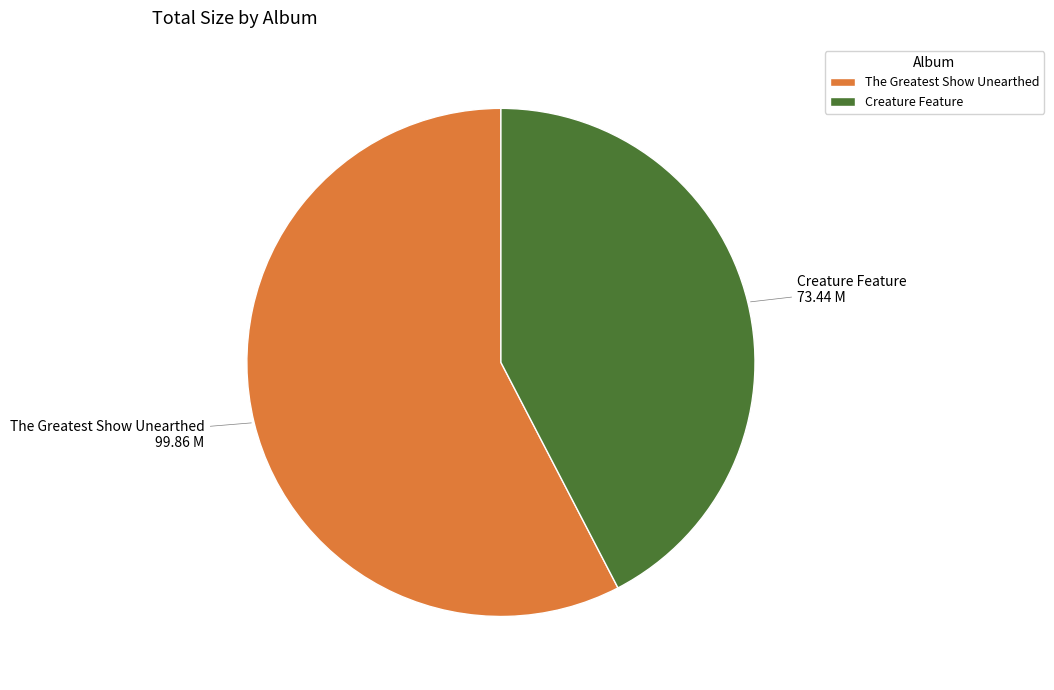

Do Creature Feature and The Greatest Show Unearthed together represent more than half of the pie?

Yes